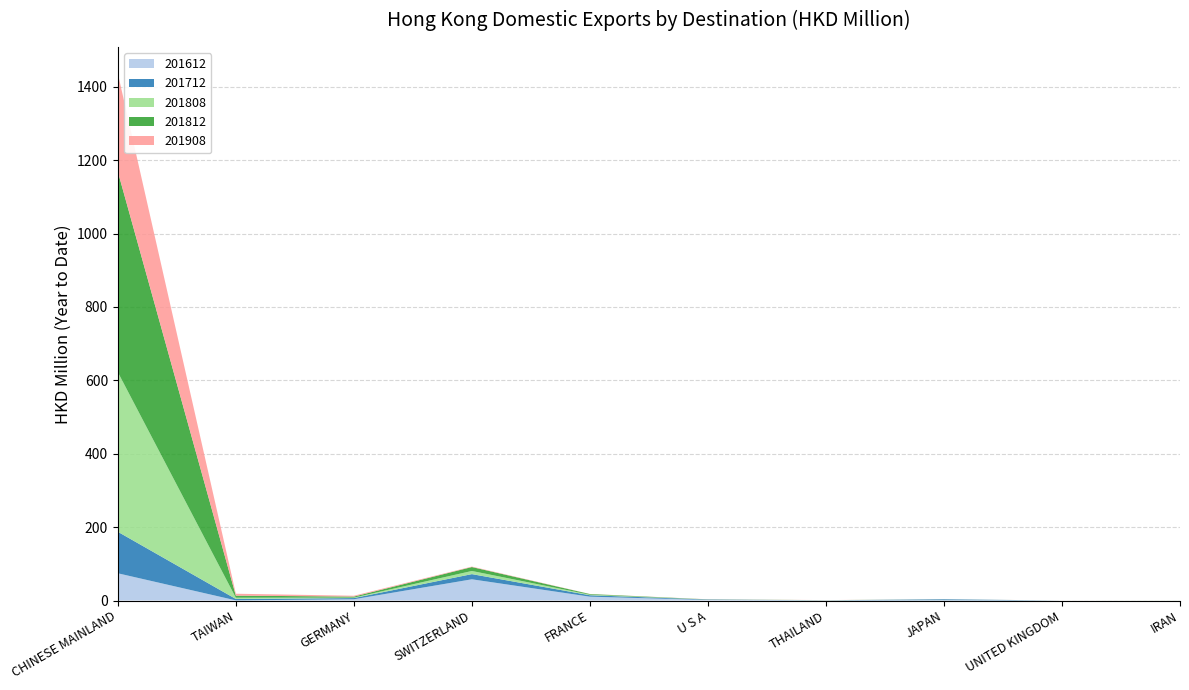

Reading right to left, transcribe all the data shown in this chart.

201612: IRAN=0.0	UNITED KINGDOM=0.0	JAPAN=0.9	THAILAND=0.4	U S A=1.5	FRANCE=10.5	SWITZERLAND=57.8	GERMANY=3.4	TAIWAN=0.4	CHINESE MAINLAND=74.2
201712: IRAN=0.0	UNITED KINGDOM=0.0	JAPAN=2.4	THAILAND=0.2	U S A=1.2	FRANCE=3.9	SWITZERLAND=14.1	GERMANY=3.3	TAIWAN=3.8	CHINESE MAINLAND=113.1
201808: IRAN=0.1	UNITED KINGDOM=0.0	JAPAN=0.1	THAILAND=0.1	U S A=0.1	FRANCE=1.5	SWITZERLAND=8.6	GERMANY=1.3	TAIWAN=3.4	CHINESE MAINLAND=435.0
201812: IRAN=0.1	UNITED KINGDOM=0.0	JAPAN=0.1	THAILAND=0.2	U S A=0.3	FRANCE=1.8	SWITZERLAND=10.7	GERMANY=2.8	TAIWAN=5.7	CHINESE MAINLAND=546.5
201908: IRAN=0.0	UNITED KINGDOM=0.0	JAPAN=0.1	THAILAND=0.2	U S A=0.3	FRANCE=0.3	SWITZERLAND=1.3	GERMANY=2.3	TAIWAN=5.2	CHINESE MAINLAND=267.8